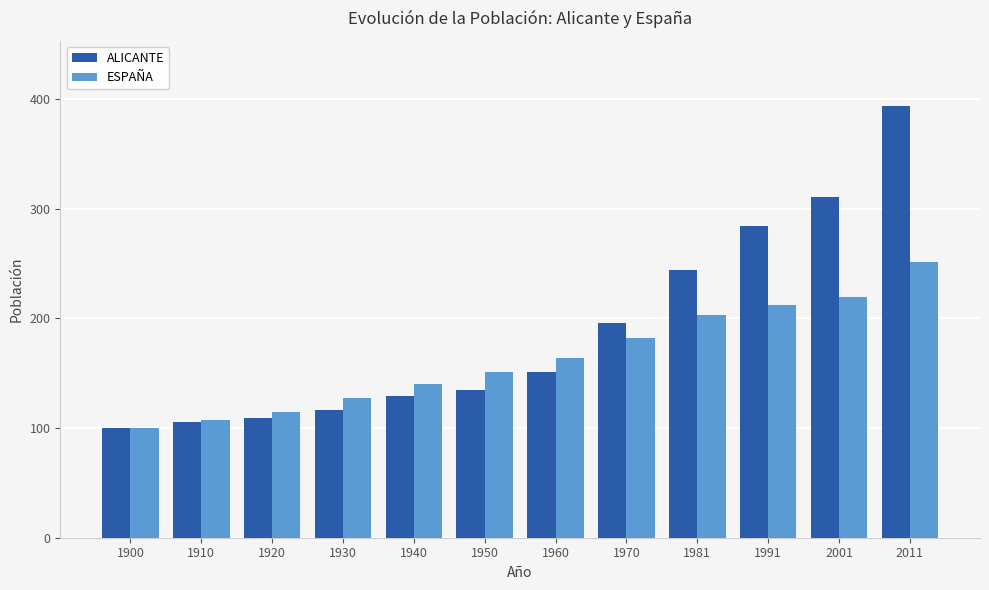

What is the difference between the highest and lowest values at 2011?

142.5